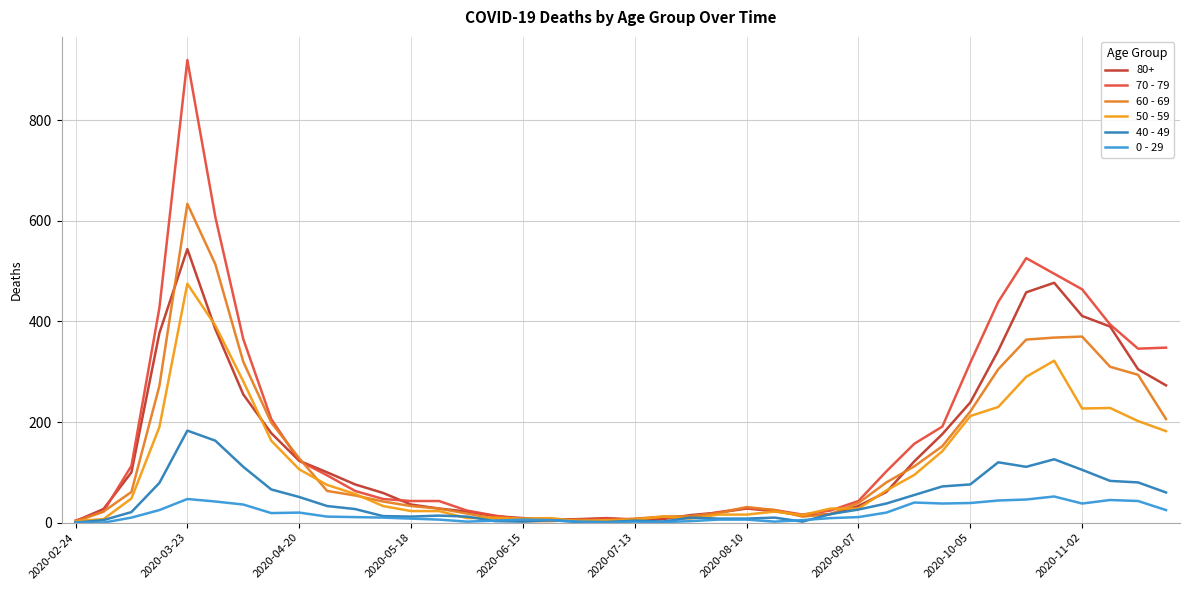

True or false: 50 - 59 has more than 0 points higher than both neighbors.

True